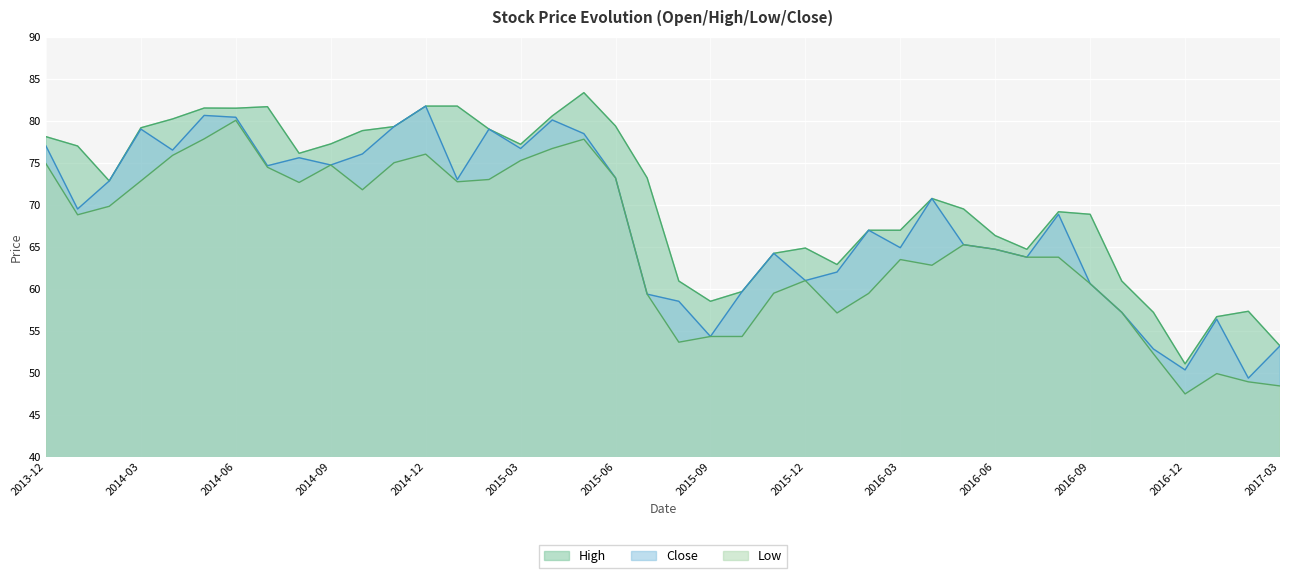

What is the highest value of the Low series?

80.1